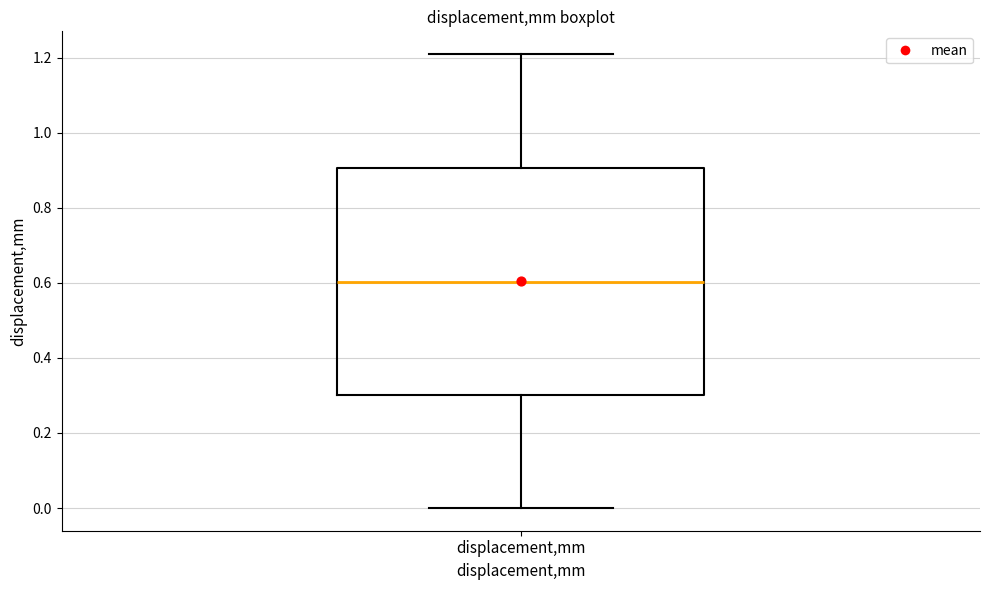

Where does the upper whisker of the box for displacement,mm end on the y-axis? The values are not printed on the chart, so give them approximately, as read against the axis.

1.22